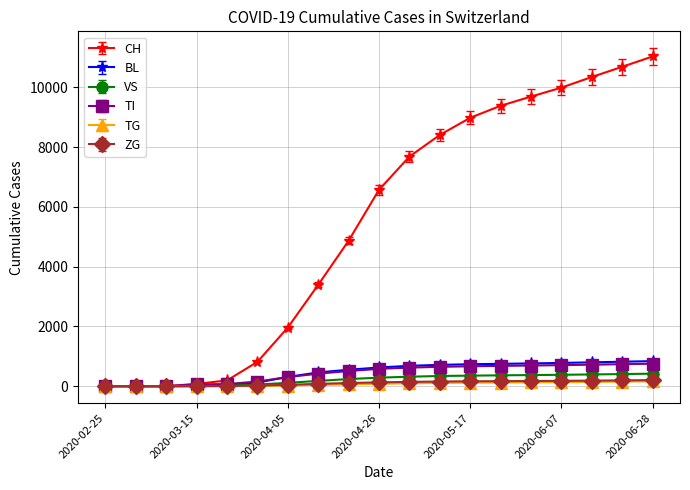

Which series has the largest total across all categories?

CH